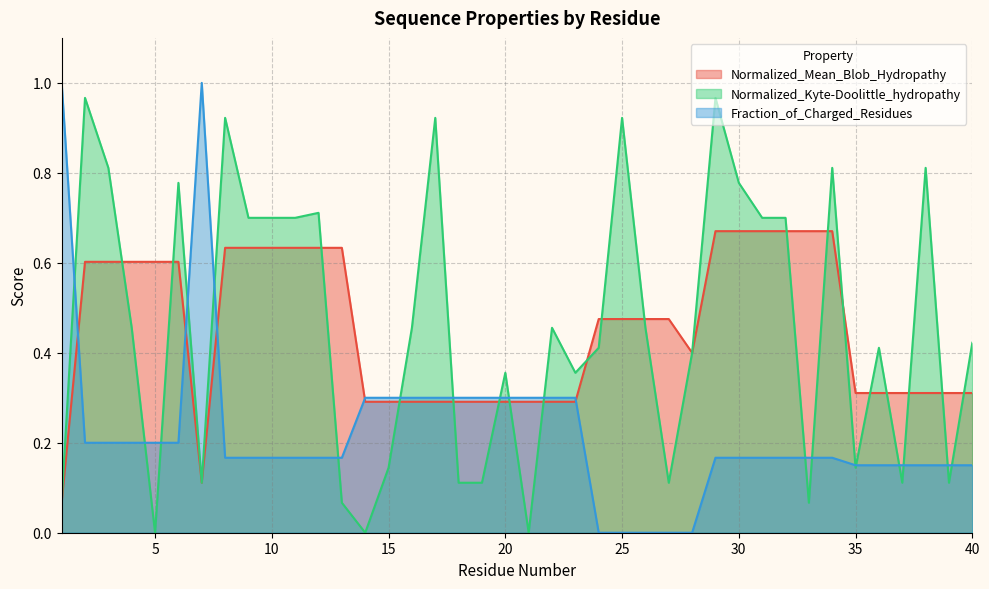

What is the minimum value for Normalized_Mean_Blob_Hydropathy?

0.1